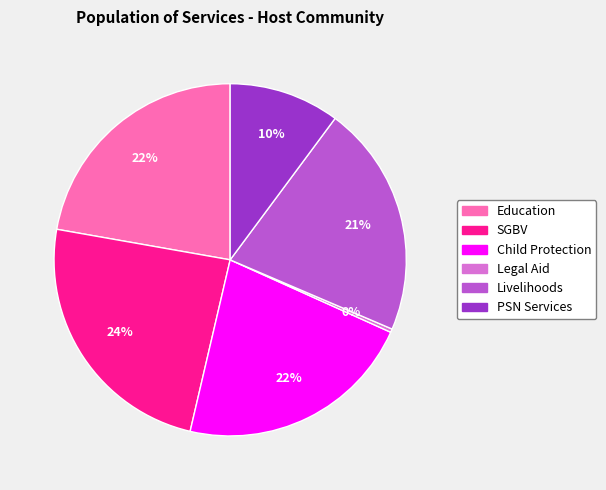

To the nearest percent, what is the difference between the largest and smallest slice percentages?

24%